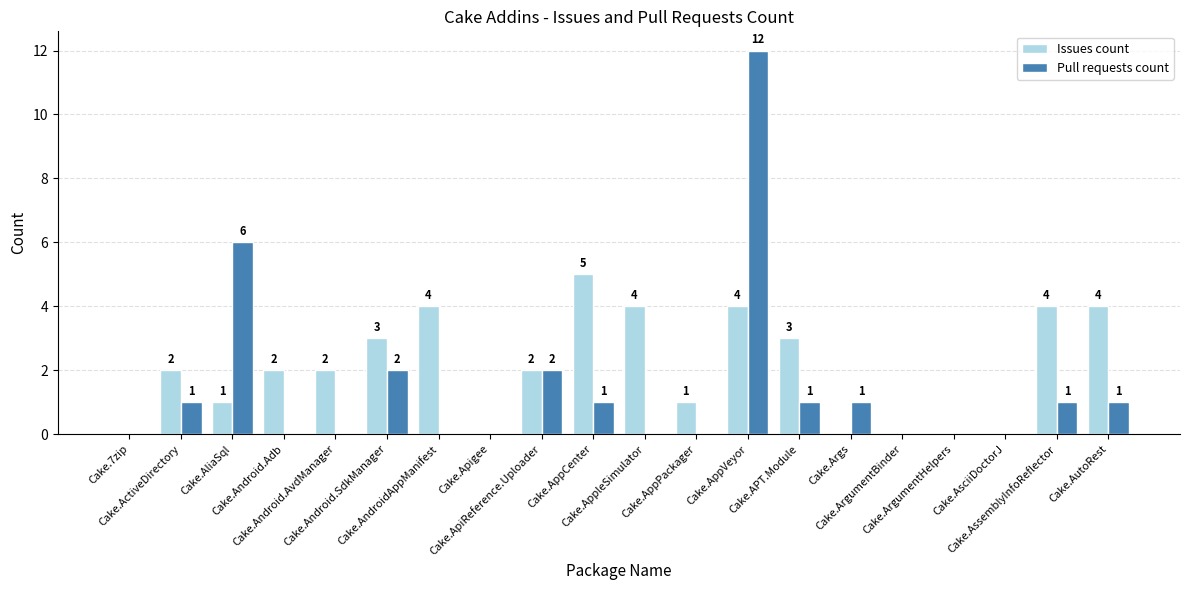

Is it true that Issues count equals 0 at Cake.Args?

True